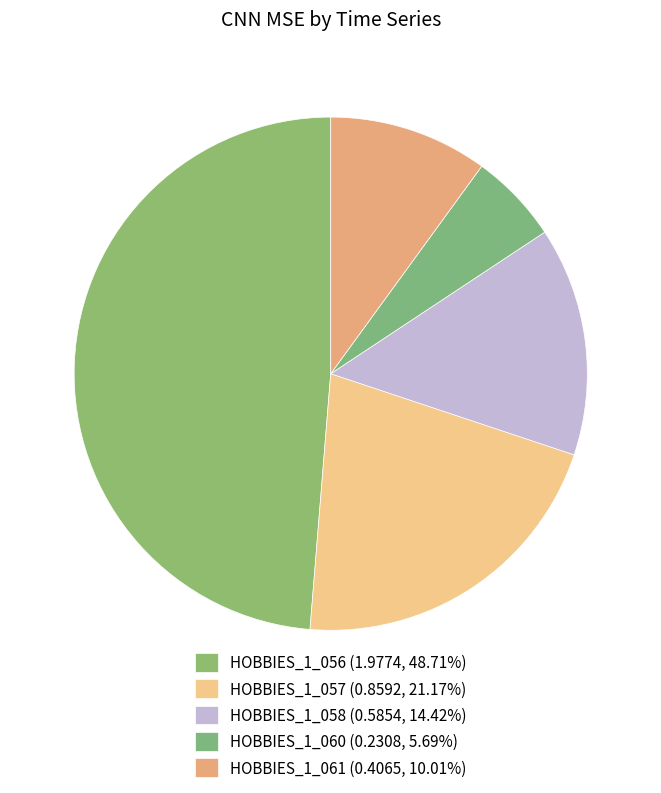

Is the sum of HOBBIES_1_060 and HOBBIES_1_058 greater than half?

No